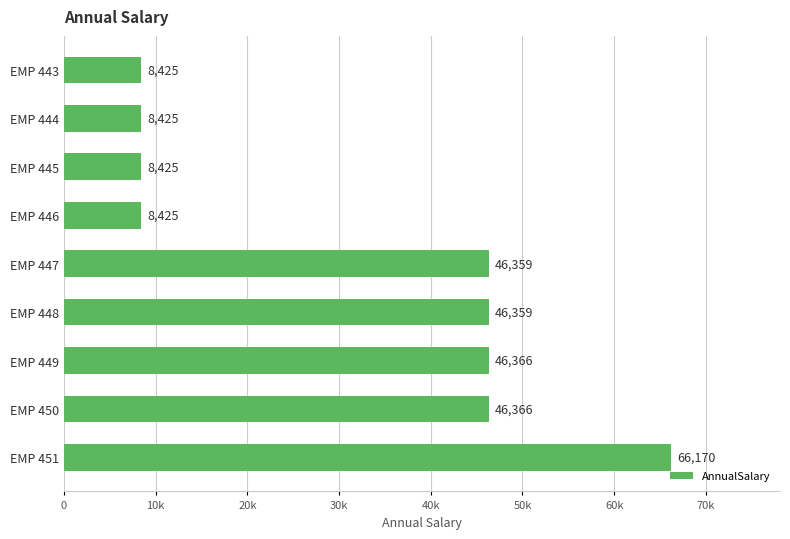

Does the chart contain any negative values?

No